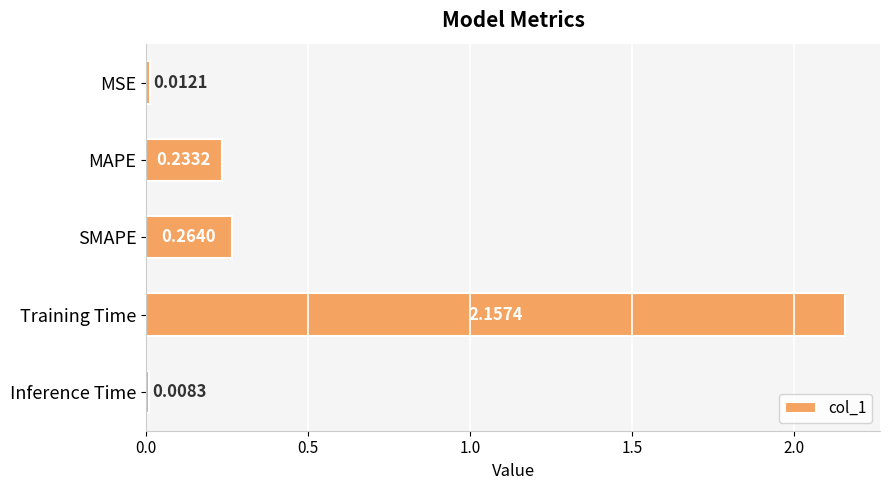

What is the average value?

0.5